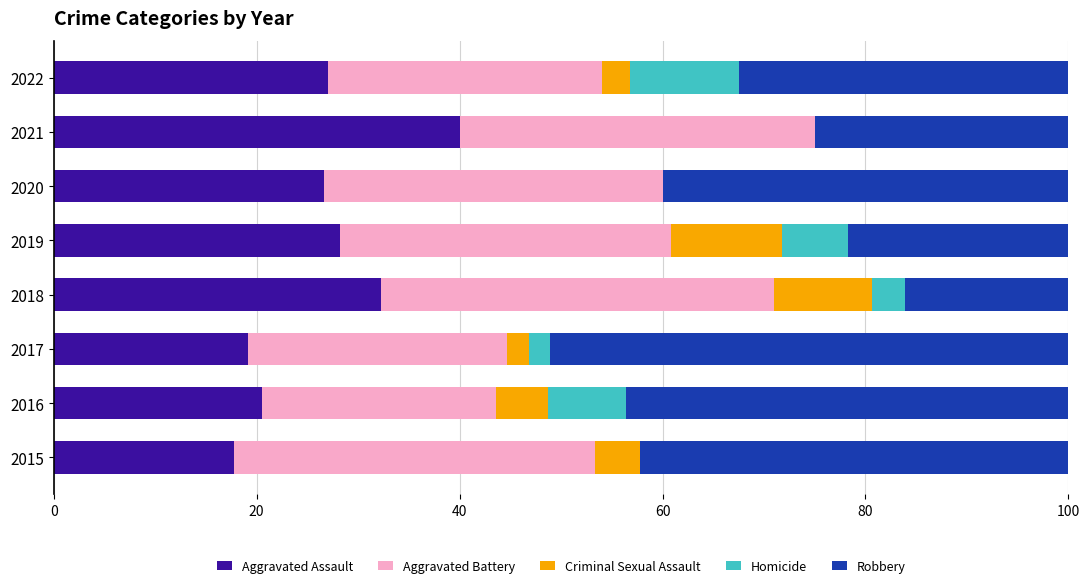

What is the total value across all series at 2015?

100.0